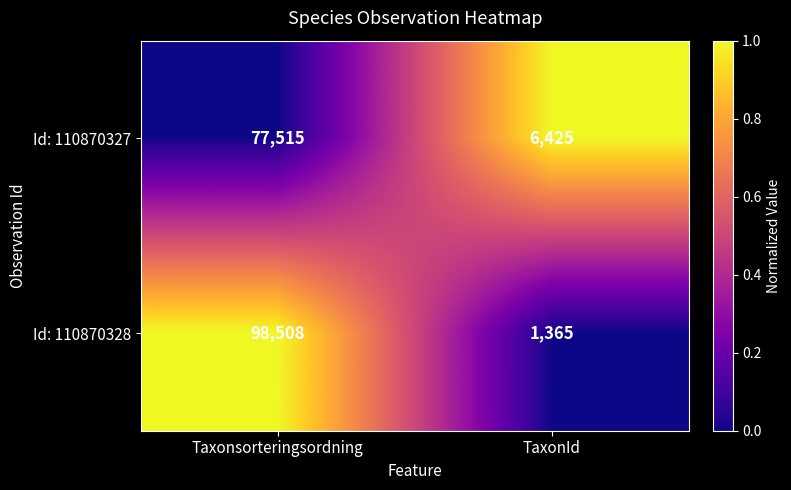

What is the average value of the Id: 110870327 series?

41970